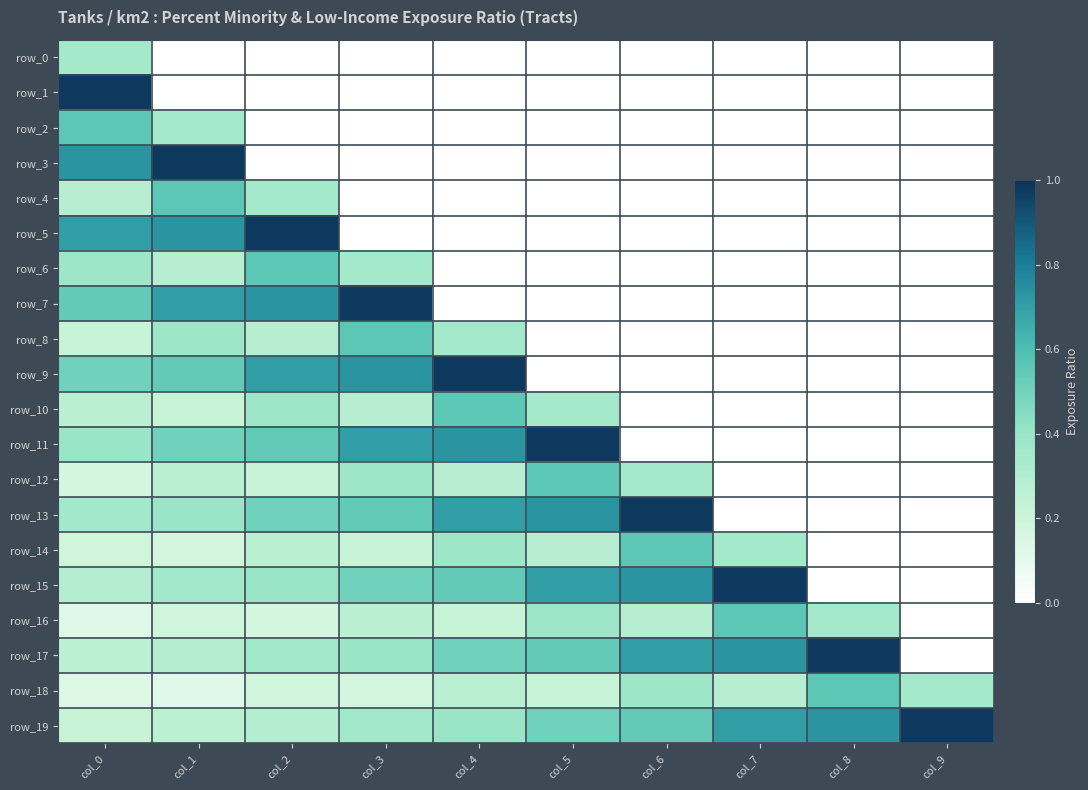

Reading left to right, transcribe all the data shown in this chart.

row_0: 0.4	0.0	0.0	0.0	0.0	0.0	0.0	0.0	0.0	0.0
row_1: 1.0	0.0	0.0	0.0	0.0	0.0	0.0	0.0	0.0	0.0
row_2: 0.6	0.4	0.0	0.0	0.0	0.0	0.0	0.0	0.0	0.0
row_3: 0.7	1.0	0.0	0.0	0.0	0.0	0.0	0.0	0.0	0.0
row_4: 0.3	0.6	0.4	0.0	0.0	0.0	0.0	0.0	0.0	0.0
row_5: 0.7	0.7	1.0	0.0	0.0	0.0	0.0	0.0	0.0	0.0
row_6: 0.4	0.3	0.6	0.4	0.0	0.0	0.0	0.0	0.0	0.0
row_7: 0.5	0.7	0.7	1.0	0.0	0.0	0.0	0.0	0.0	0.0
row_8: 0.2	0.4	0.3	0.6	0.4	0.0	0.0	0.0	0.0	0.0
row_9: 0.5	0.5	0.7	0.7	1.0	0.0	0.0	0.0	0.0	0.0
row_10: 0.3	0.2	0.4	0.3	0.6	0.4	0.0	0.0	0.0	0.0
row_11: 0.4	0.5	0.5	0.7	0.7	1.0	0.0	0.0	0.0	0.0
row_12: 0.2	0.3	0.2	0.4	0.3	0.6	0.4	0.0	0.0	0.0
row_13: 0.4	0.4	0.5	0.5	0.7	0.7	1.0	0.0	0.0	0.0
row_14: 0.2	0.2	0.3	0.2	0.4	0.3	0.6	0.4	0.0	0.0
row_15: 0.3	0.4	0.4	0.5	0.5	0.7	0.7	1.0	0.0	0.0
row_16: 0.1	0.2	0.2	0.3	0.2	0.4	0.3	0.6	0.4	0.0
row_17: 0.3	0.3	0.4	0.4	0.5	0.5	0.7	0.7	1.0	0.0
row_18: 0.1	0.1	0.2	0.2	0.3	0.2	0.4	0.3	0.6	0.4
row_19: 0.2	0.3	0.3	0.4	0.4	0.5	0.5	0.7	0.7	1.0